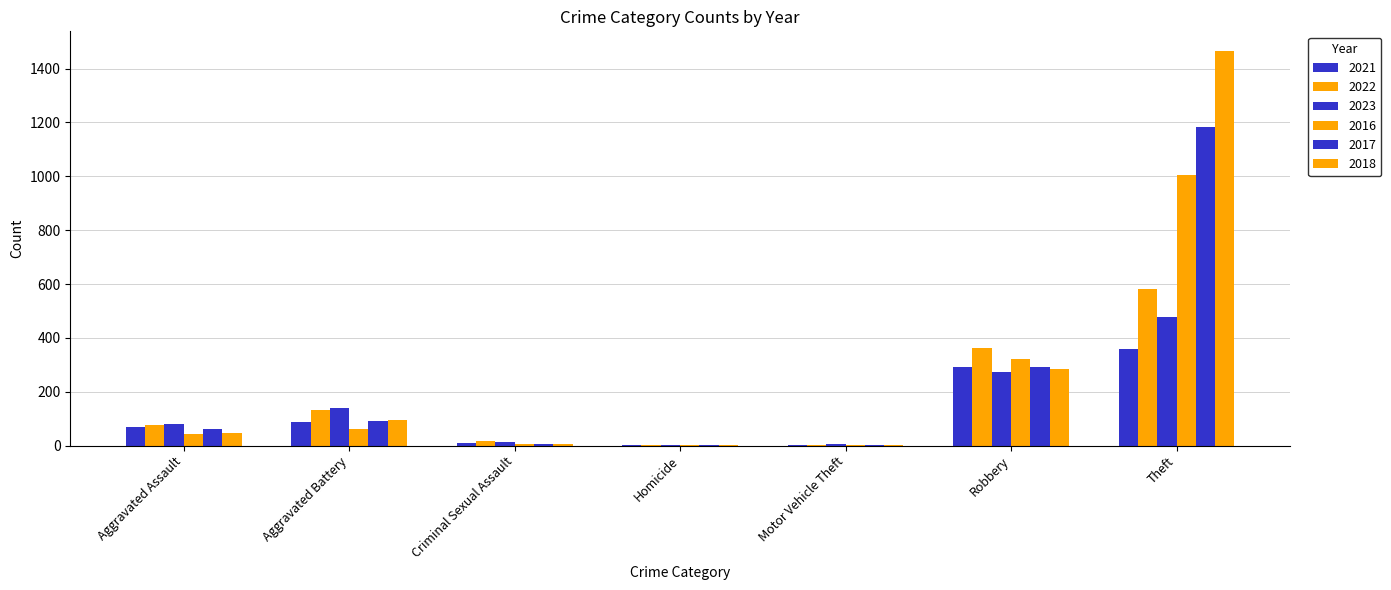

Where is 2022 nearest to the value 292?

Robbery